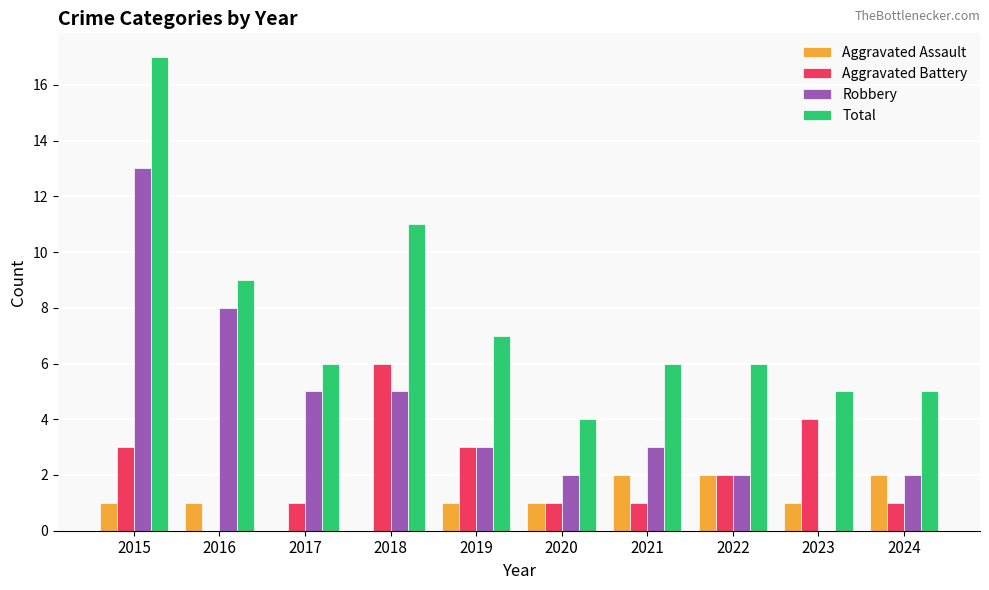

What is the difference between the Aggravated Assault values at 2022 and 2017?

2